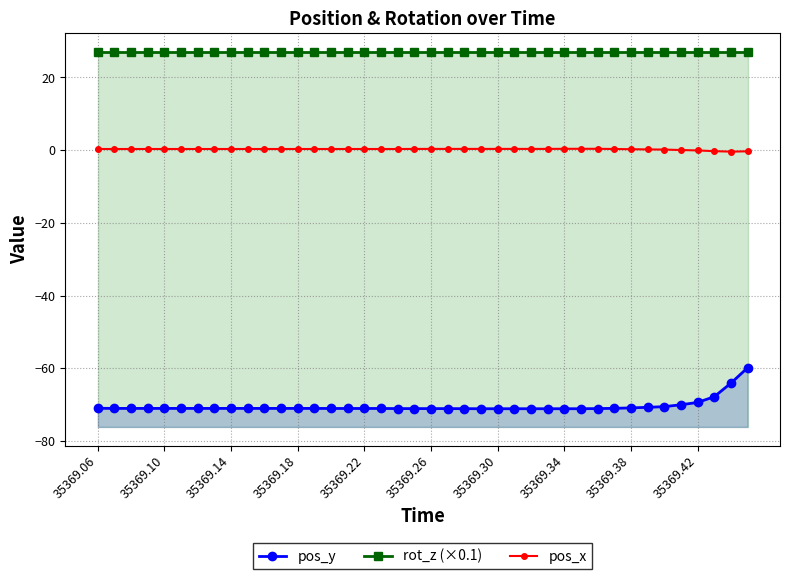

What position from the right is 22?

18